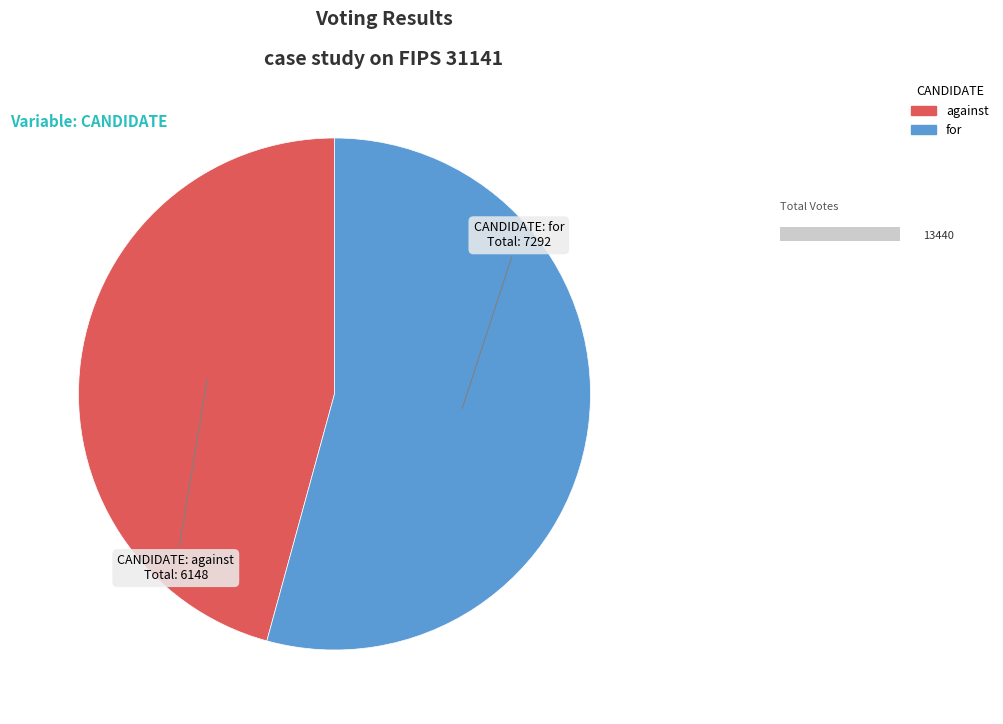

True or false: against accounts for 51% of the total.

False